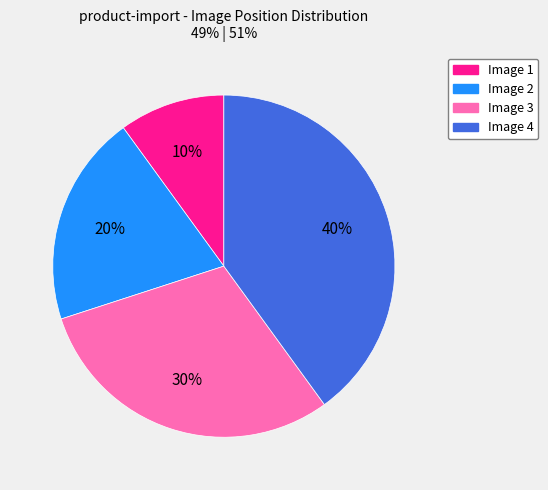

How many segments does this pie chart have?

4